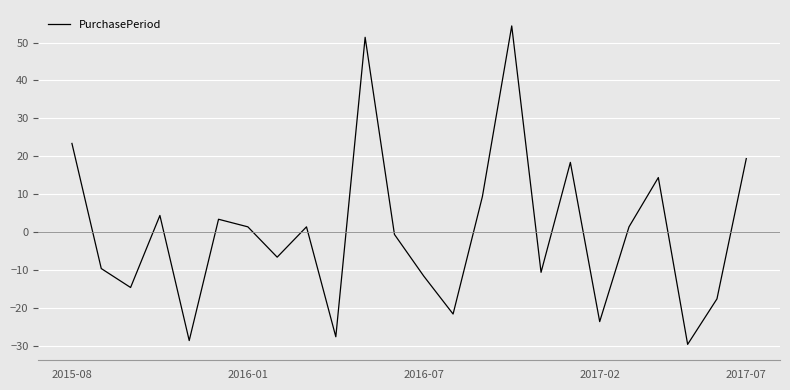

What is the greatest value displayed?

54.4